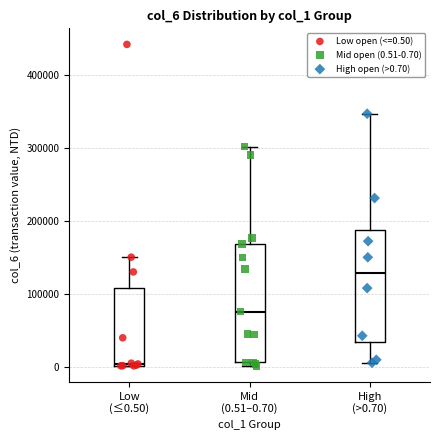

Reading left to right, read every box against the y-axis: the position of its median line, the range the box covers, and the ends of its whiskers. The values are not printed on the chart, so give them approximately, as read against the axis.

Low (≤0.50): median 0, box 0 to 110000, whiskers 0 to 150000
Mid (0.51–0.70): median 80000, box 10000 to 170000, whiskers 0 to 300000
High (>0.70): median 130000, box 30000 to 190000, whiskers 10000 to 350000